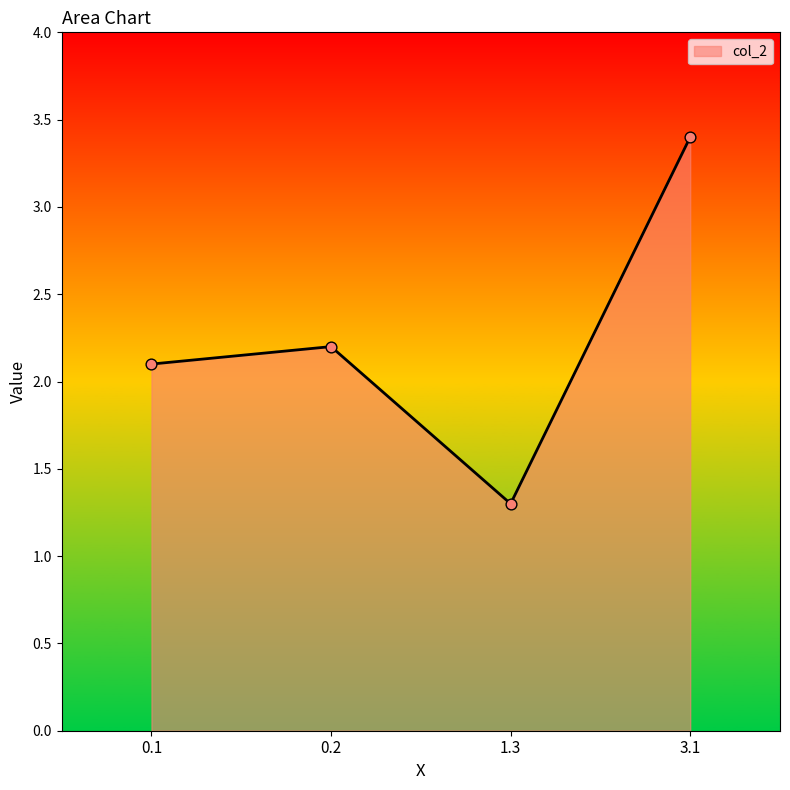

What is the ratio of the value at 0.1 to the value at 3.1?

0.6